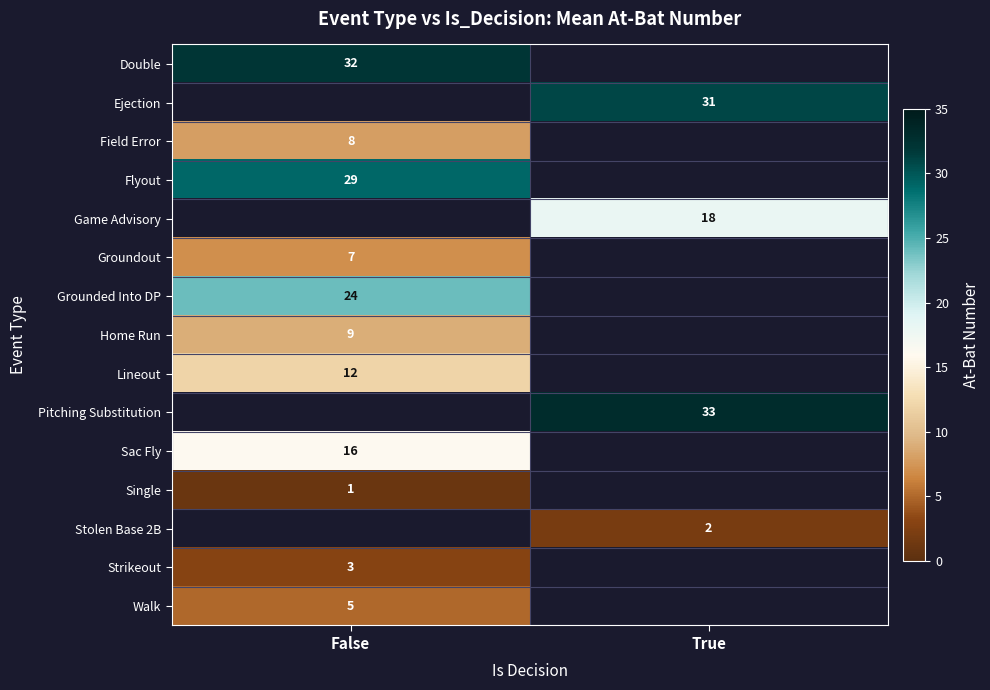

The Single series shows 0 at False. True or false?

False